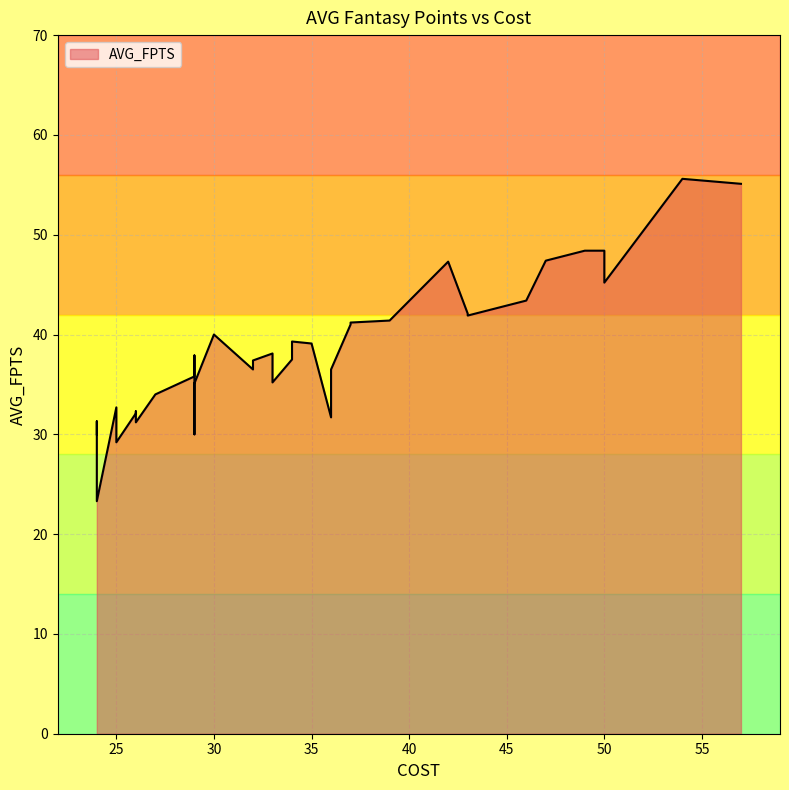

List the labels in order of value, smallest first.

24, 25, 29, 24, 26, 24, 25, 36, 26, 26, 25, 27, 29, 29, 33, 29, 29, 36, 32, 32, 34, 29, 33, 33, 35, 34, 30, 37, 37, 39, 43, 43, 46, 50, 42, 47, 50, 49, 57, 54